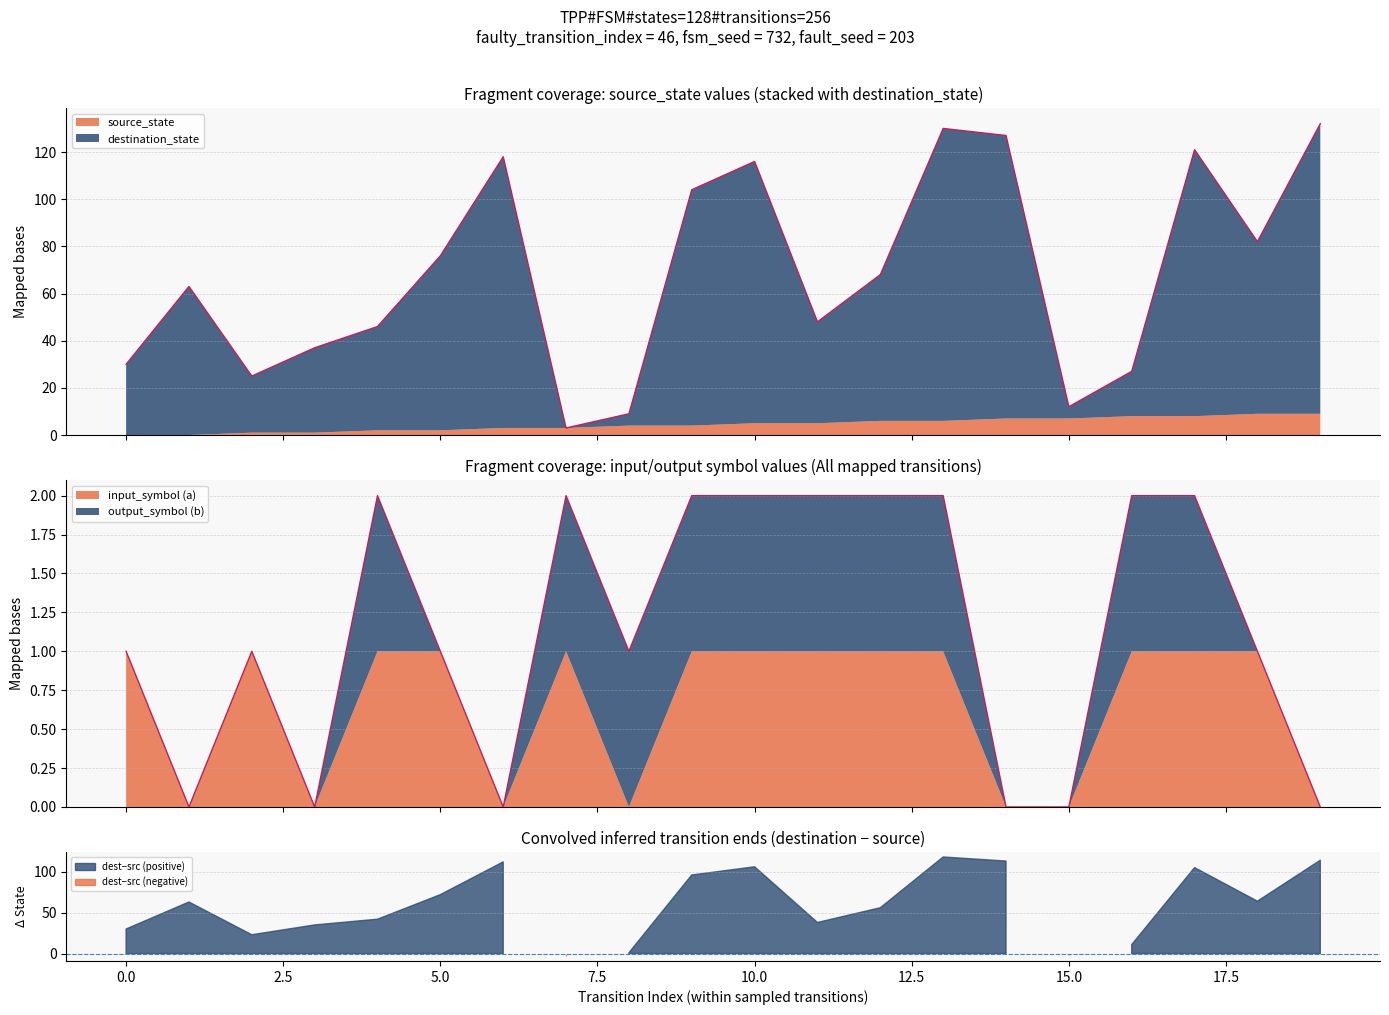

What is the sum of all values?

23